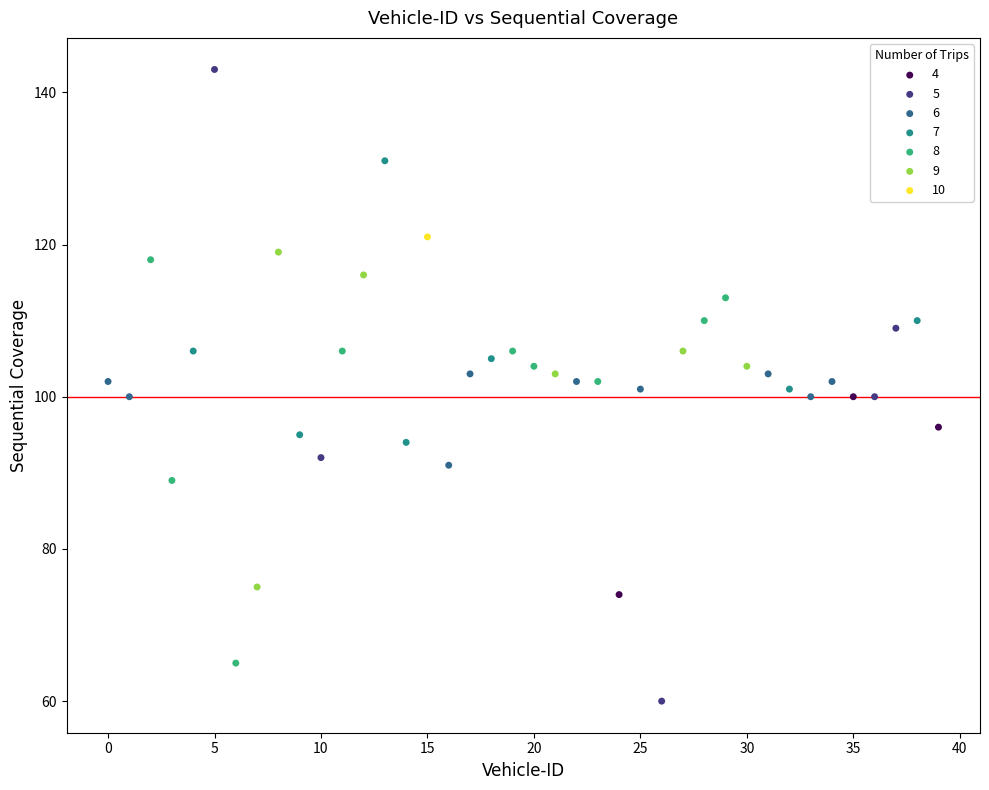

What are all the series names shown in the legend?

4, 5, 6, 7, 8, 9, 10